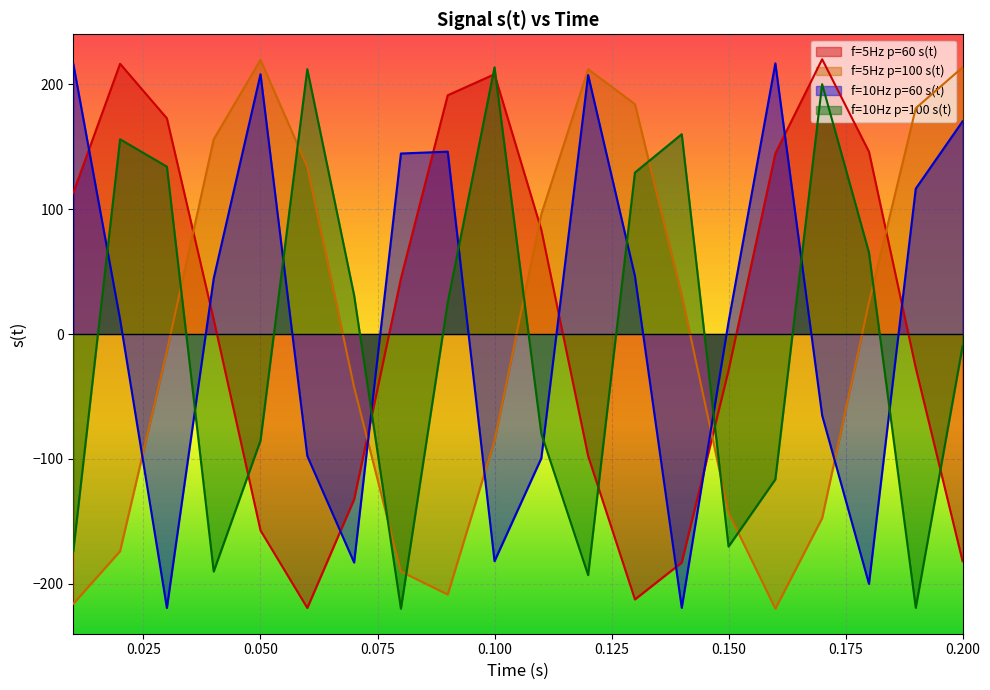

What are all the series names shown in the legend?

f=5Hz p=60 s(t), f=5Hz p=100 s(t), f=10Hz p=60 s(t), f=10Hz p=100 s(t)